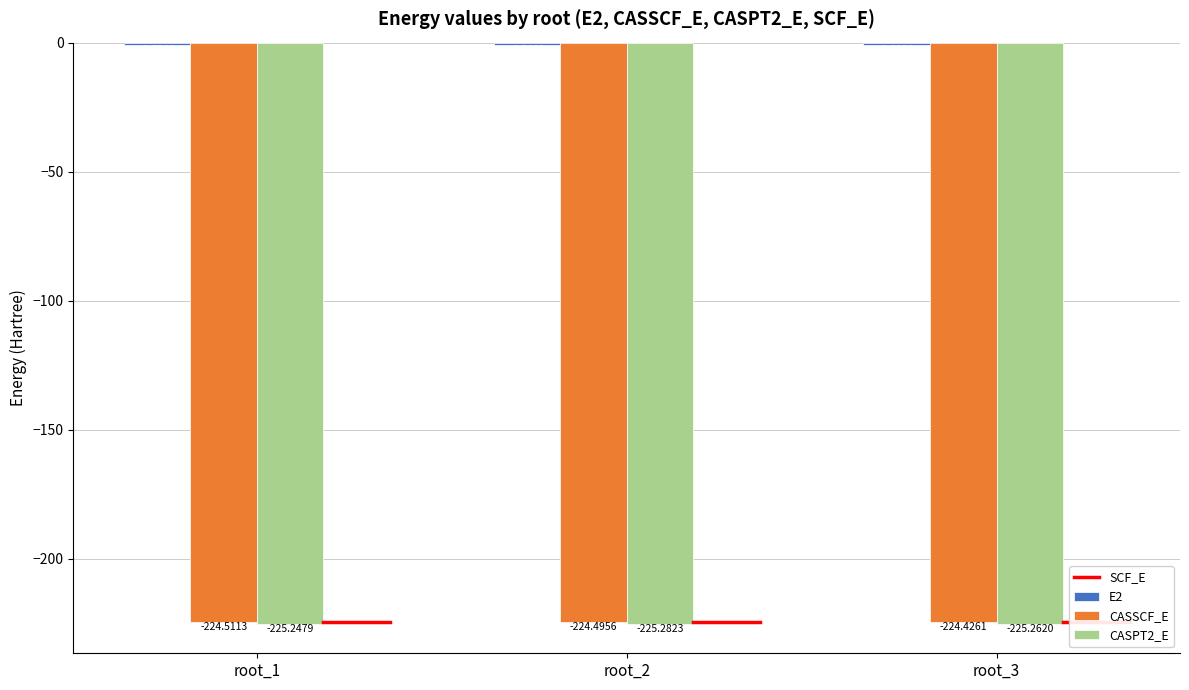

Between root_2 and root_3, which series saw the biggest shift?

CASSCF_E